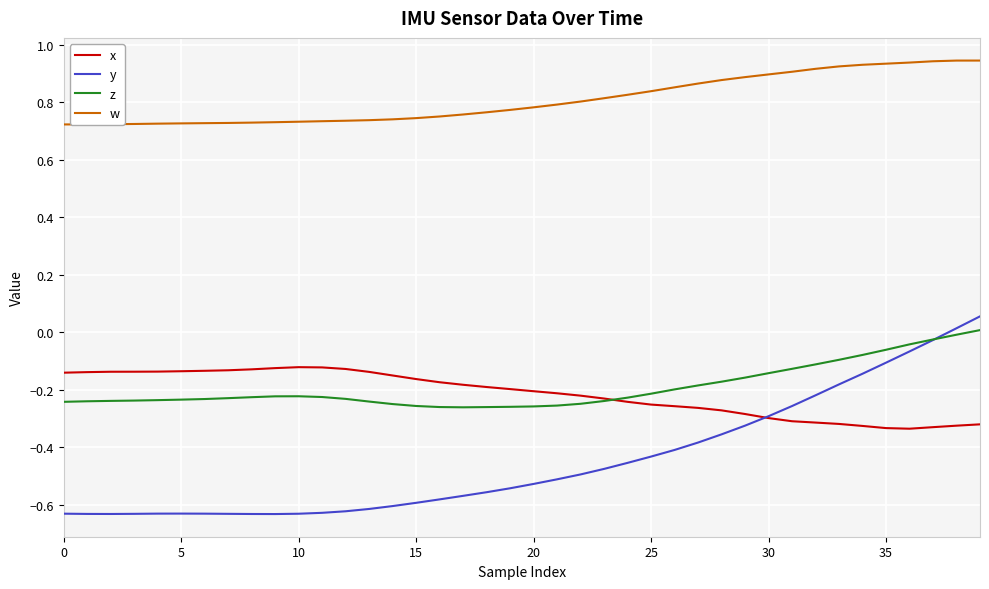

What are all the series names shown in the legend?

x, y, z, w